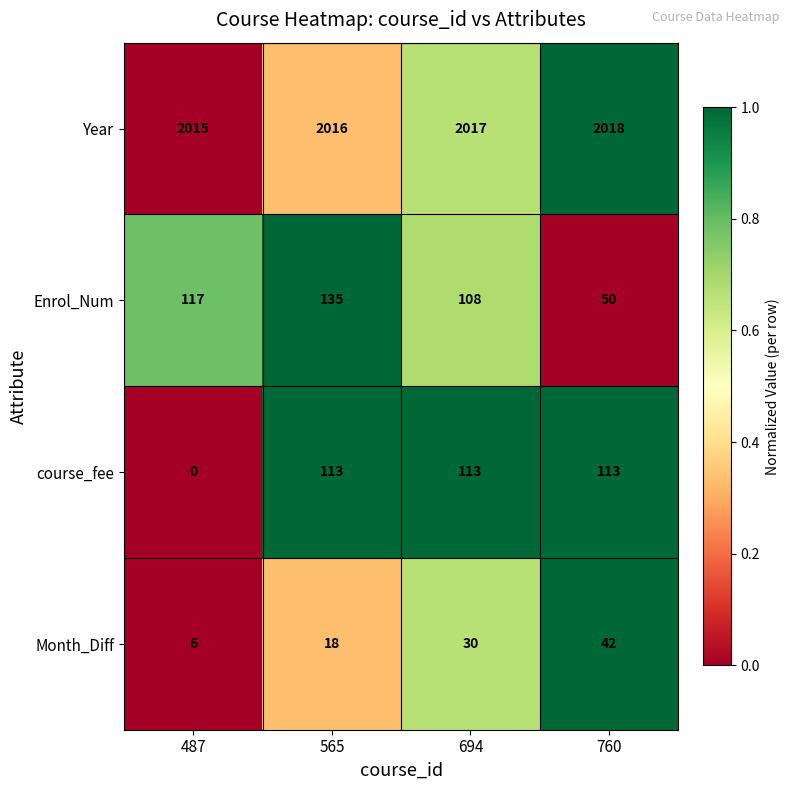

What is the sum of all Enrol_Num values?

410